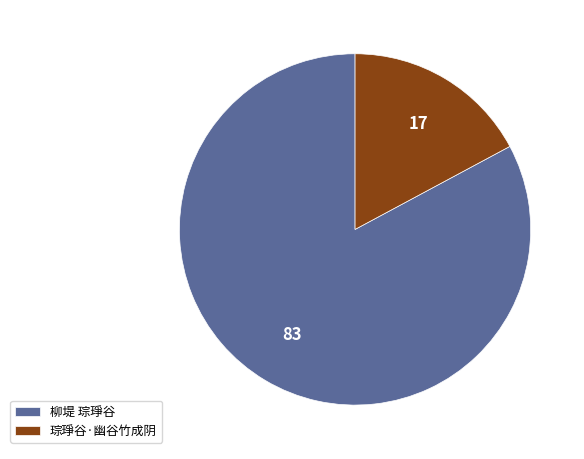

The 琮琤谷·幽谷竹成阴 slice represents 17% of the pie. True or false?

True